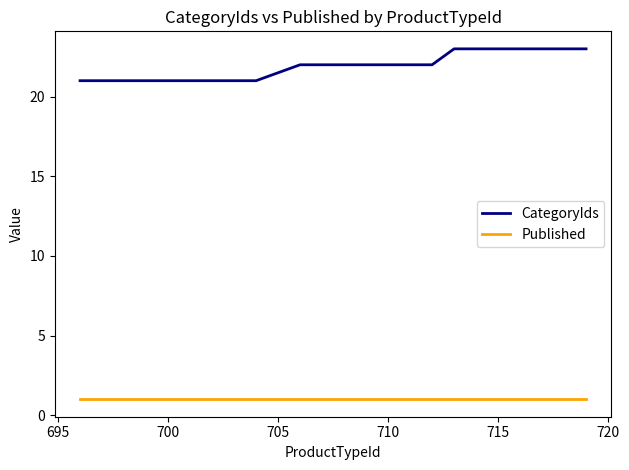

What is the maximum value shown in the chart?

23